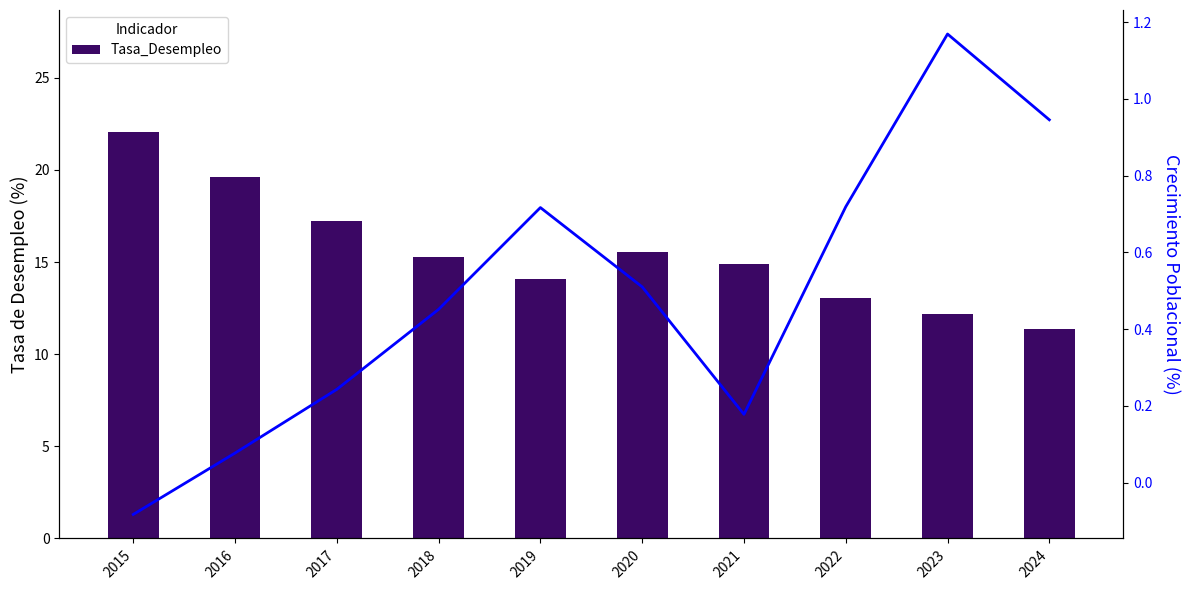

What is the value of the Crecimiento_Poblacional bar at the 4th from the left?

0.5